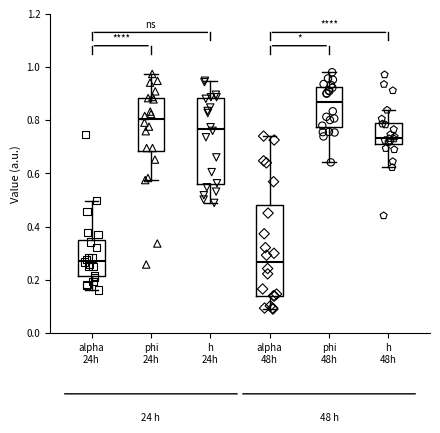

Reading left to right, transcribe this box plot: for each box, give where its median line is, the range the box spans, and where its two whiskers end, as read against the y-axis. The values are not printed on the chart, so give them approximately, as read against the axis.

alpha 24h: median 0.28, box 0.22 to 0.36, whiskers 0.16 to 0.50
phi 24h: median 0.80, box 0.68 to 0.88, whiskers 0.58 to 0.98
h 24h: median 0.76, box 0.56 to 0.88, whiskers 0.48 to 0.94
alpha 48h: median 0.26, box 0.14 to 0.48, whiskers 0.10 to 0.74
phi 48h: median 0.86, box 0.78 to 0.92, whiskers 0.64 to 0.98
h 48h: median 0.74, box 0.72 to 0.80, whiskers 0.62 to 0.84